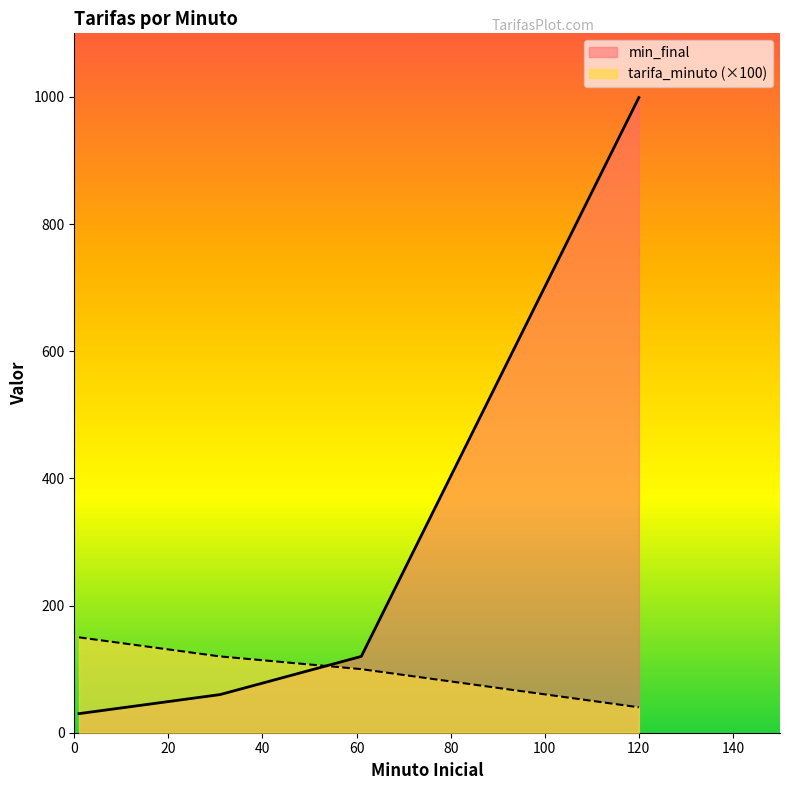

Where does the min_final series first go above 120?

120